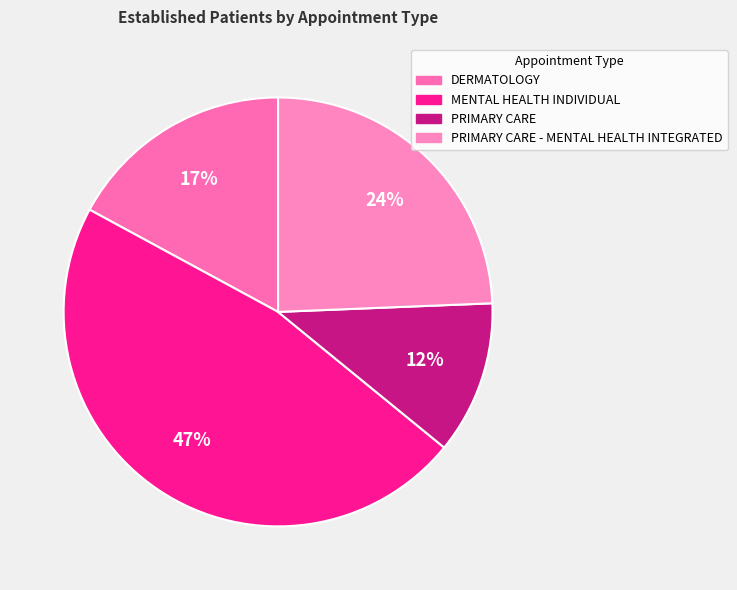

True or false: PRIMARY CARE accounts for 6% of the total.

False